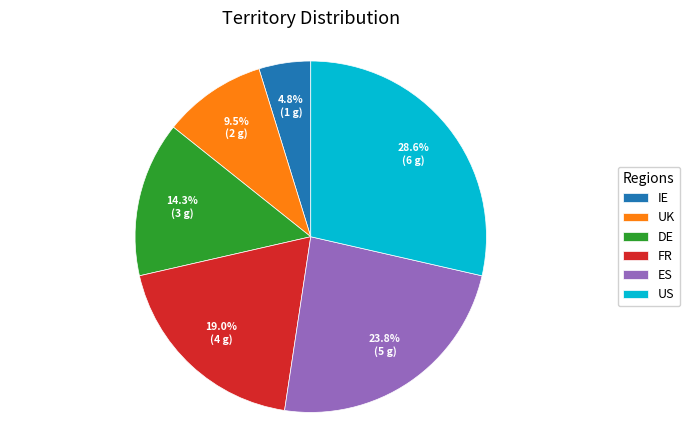

Combined, do FR and UK account for over 50%?

No